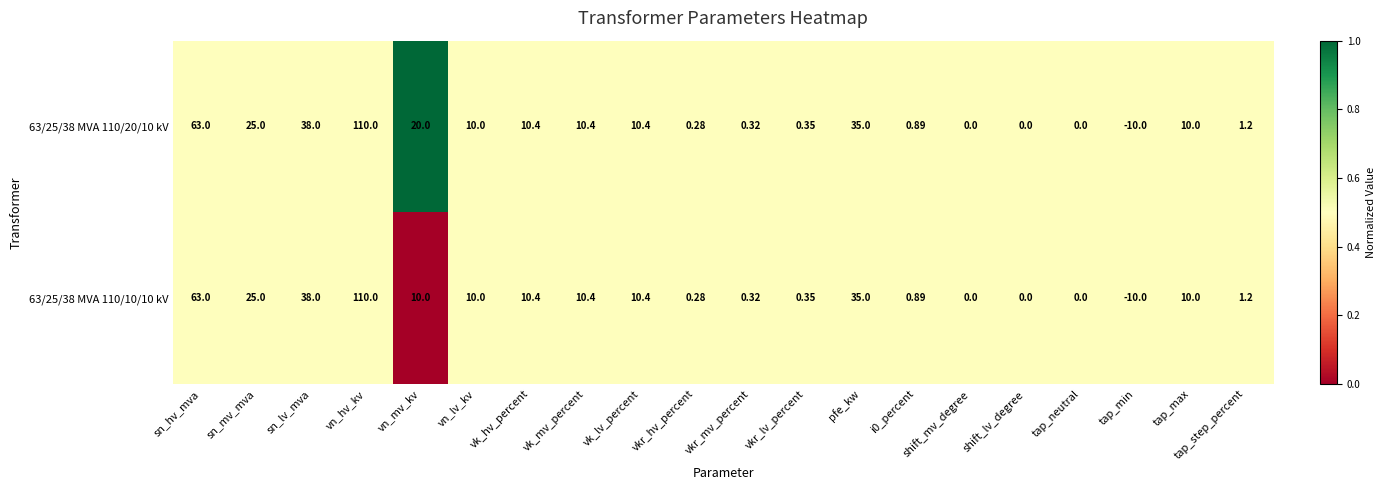

At which category is the sum across all series the highest?

vn_hv_kv